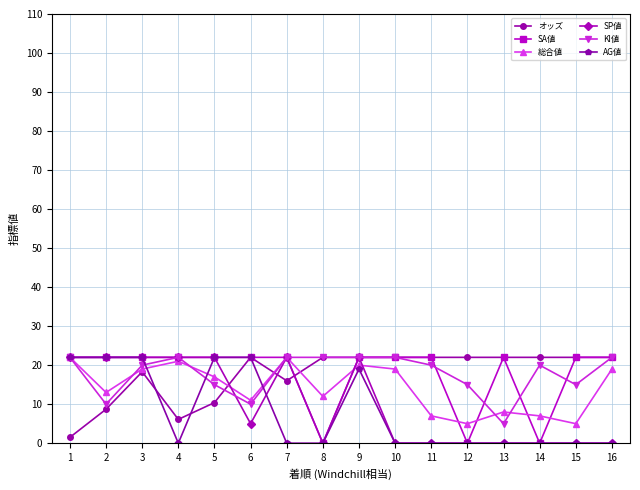

The KI値 series shows 15.0 at 12. True or false?

True